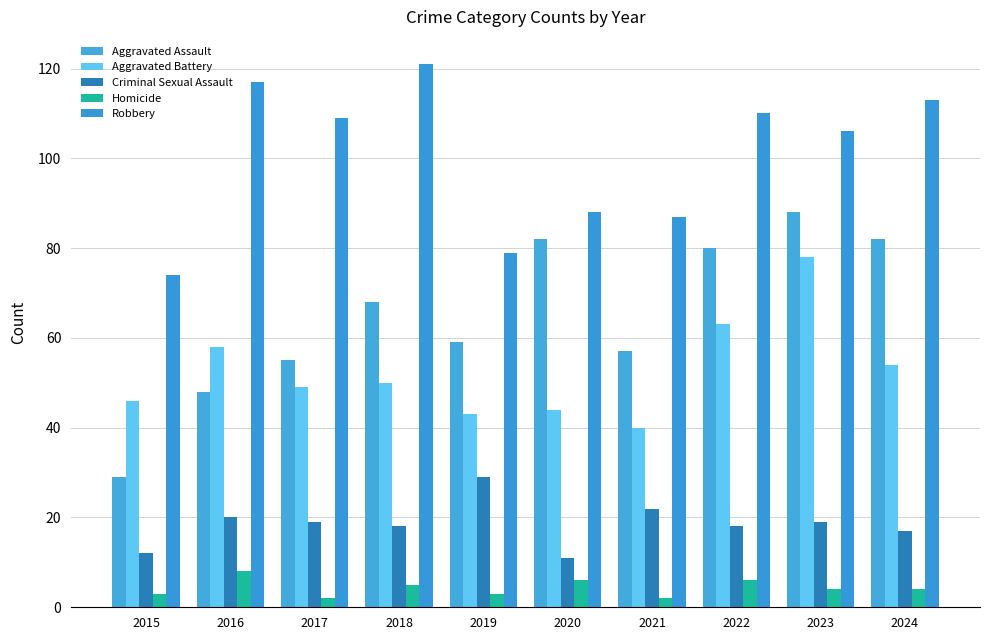

How many groups of bars are there?

10